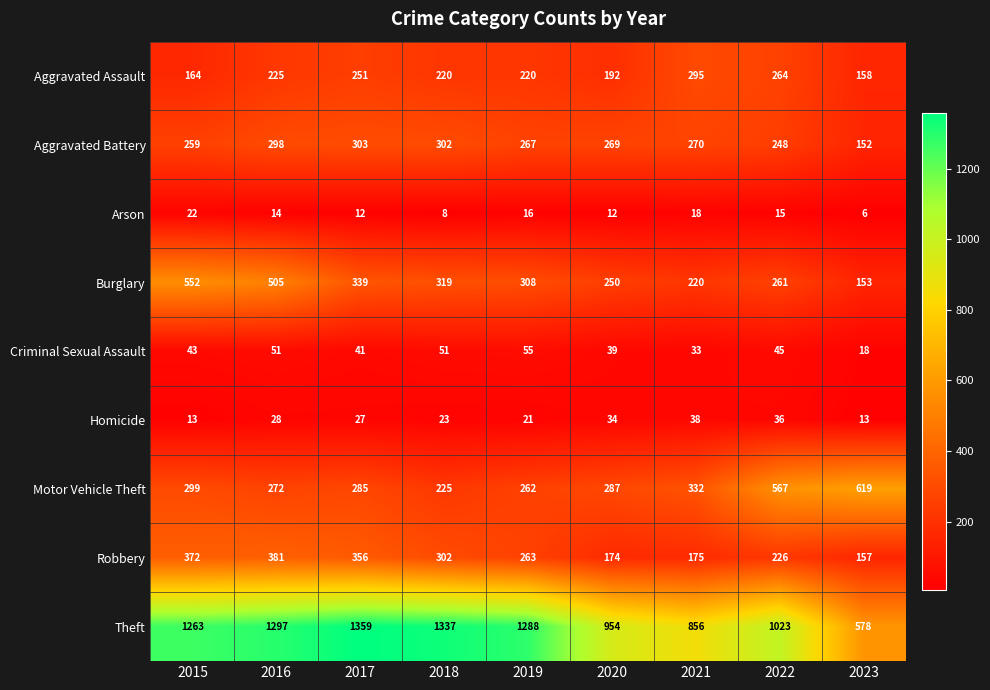

Which series changed the most between 2016 and 2021?

Theft